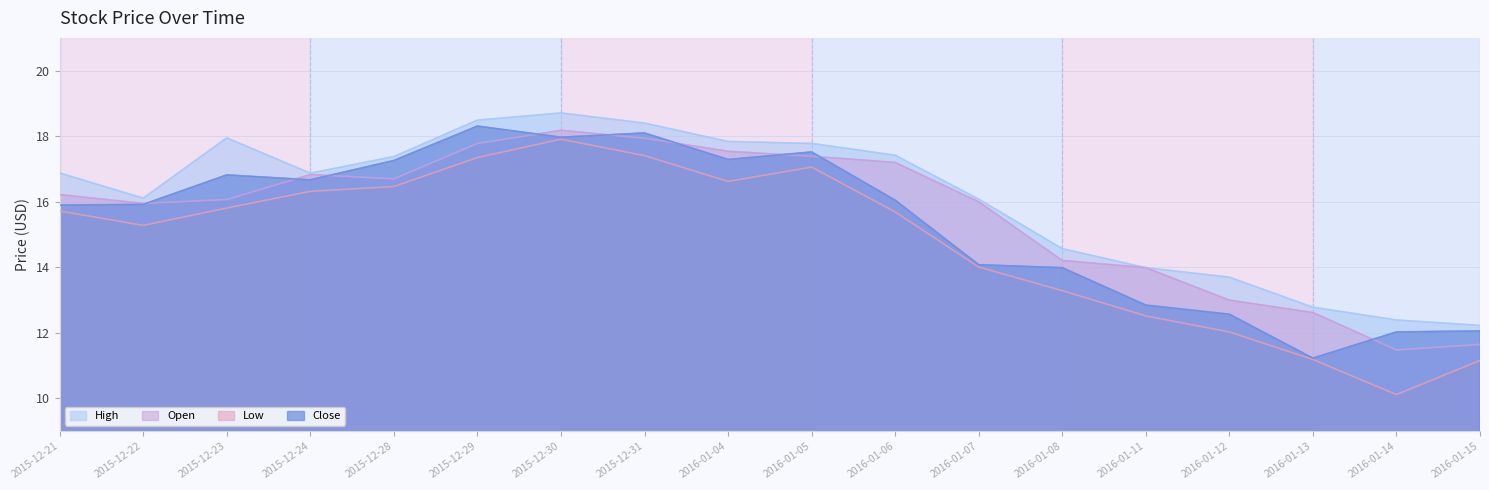

At which label is Open closest to 14?

2016-01-11